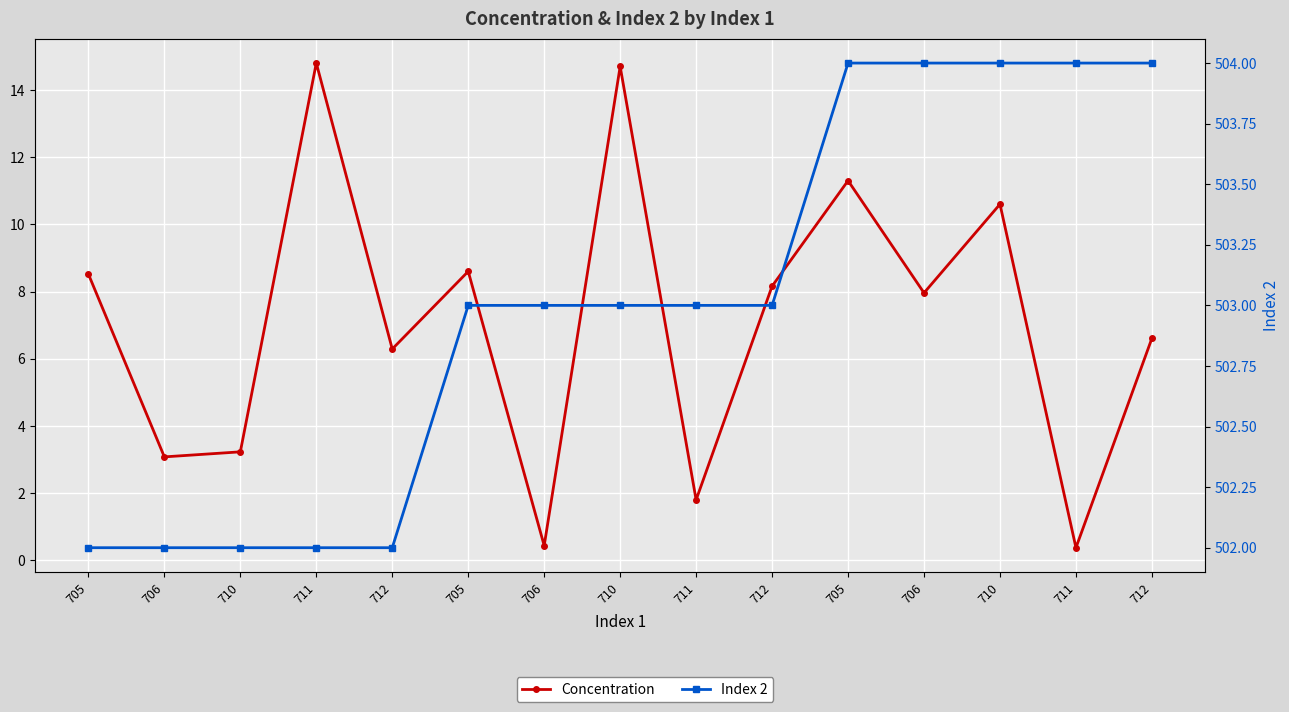

What are all the series names shown in the legend?

Concentration, Index 2